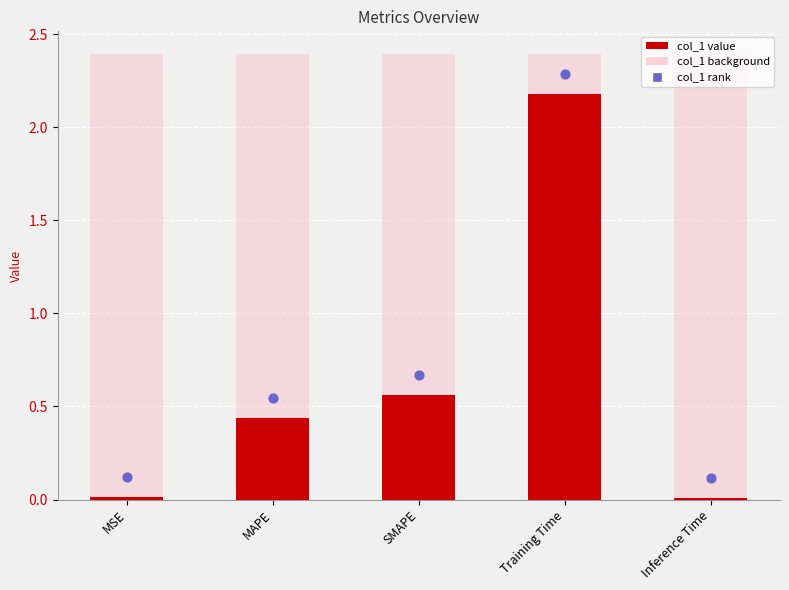

Which has a higher value, Training Time or MSE?

Training Time